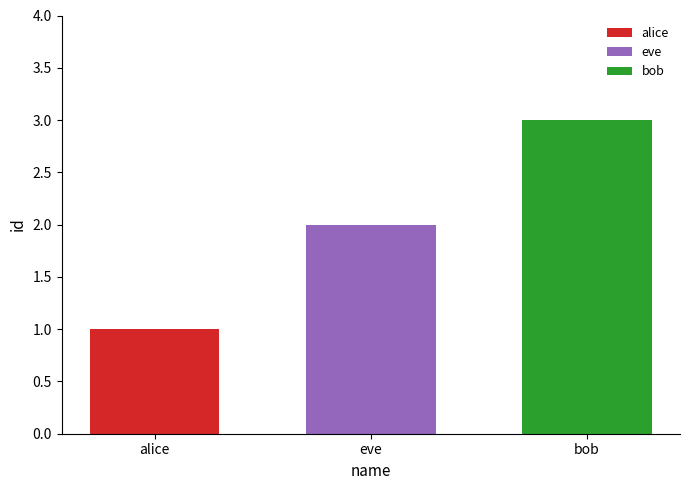

What is the maximum value for bob?

3